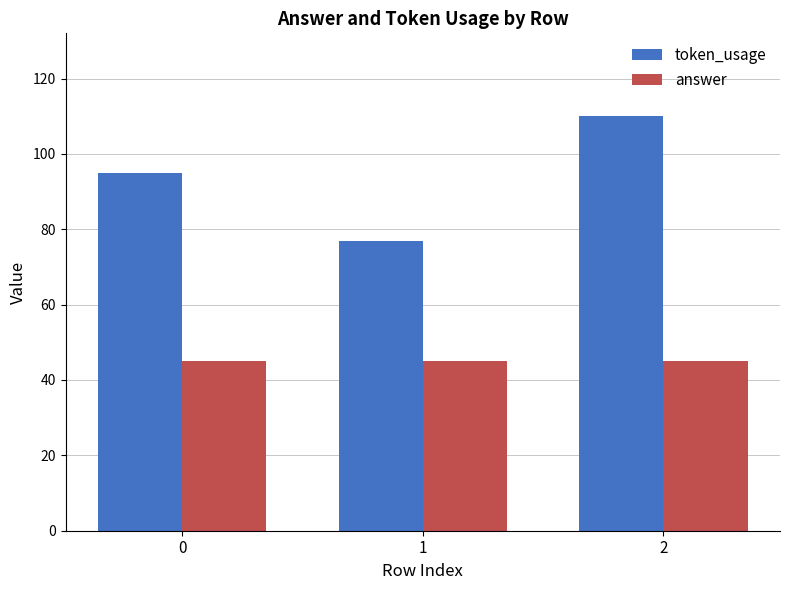

True or false: token_usage has a value of 38 at 0.

False